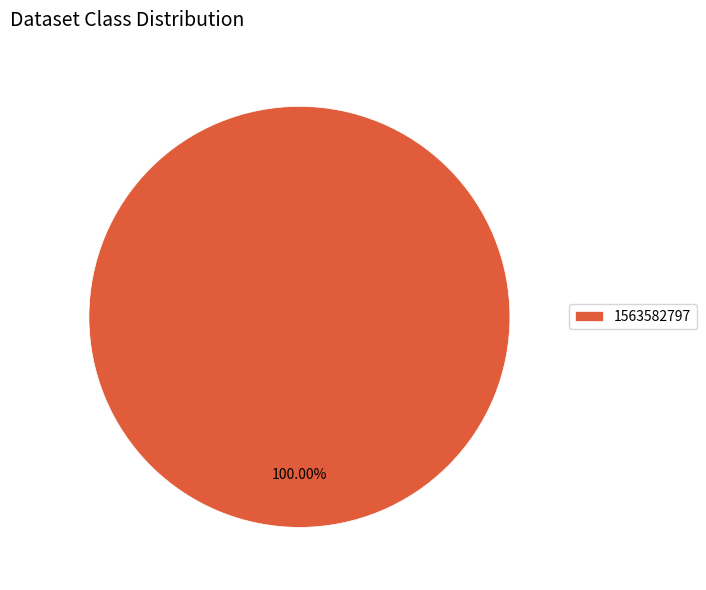

How many slices are in this pie chart?

1